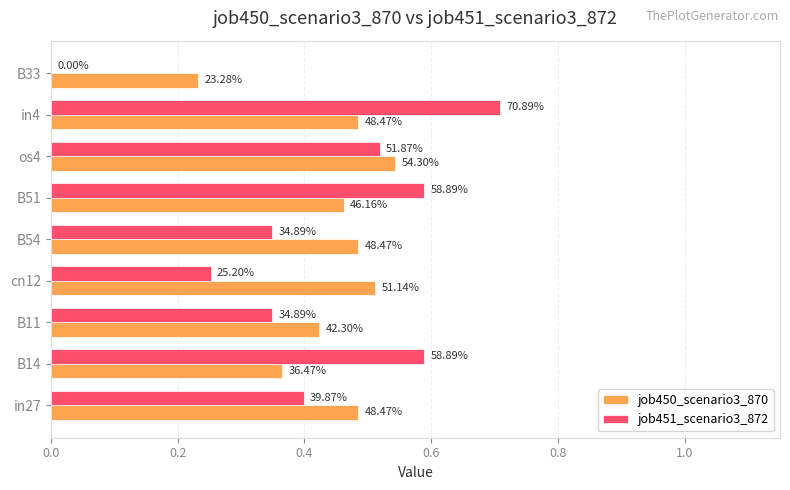

What are all the series names shown in the legend?

job450_scenario3_870, job451_scenario3_872